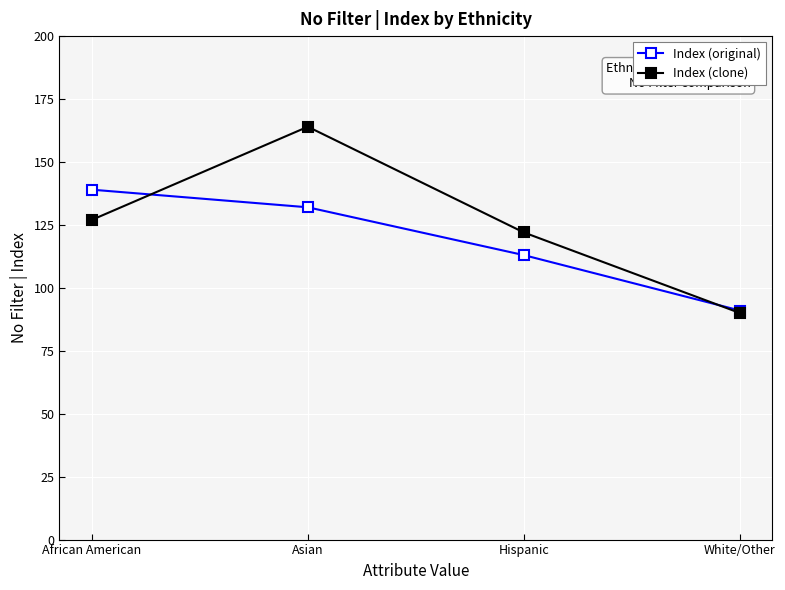

The value of Index (clone) at Asian is 164. True or false?

True